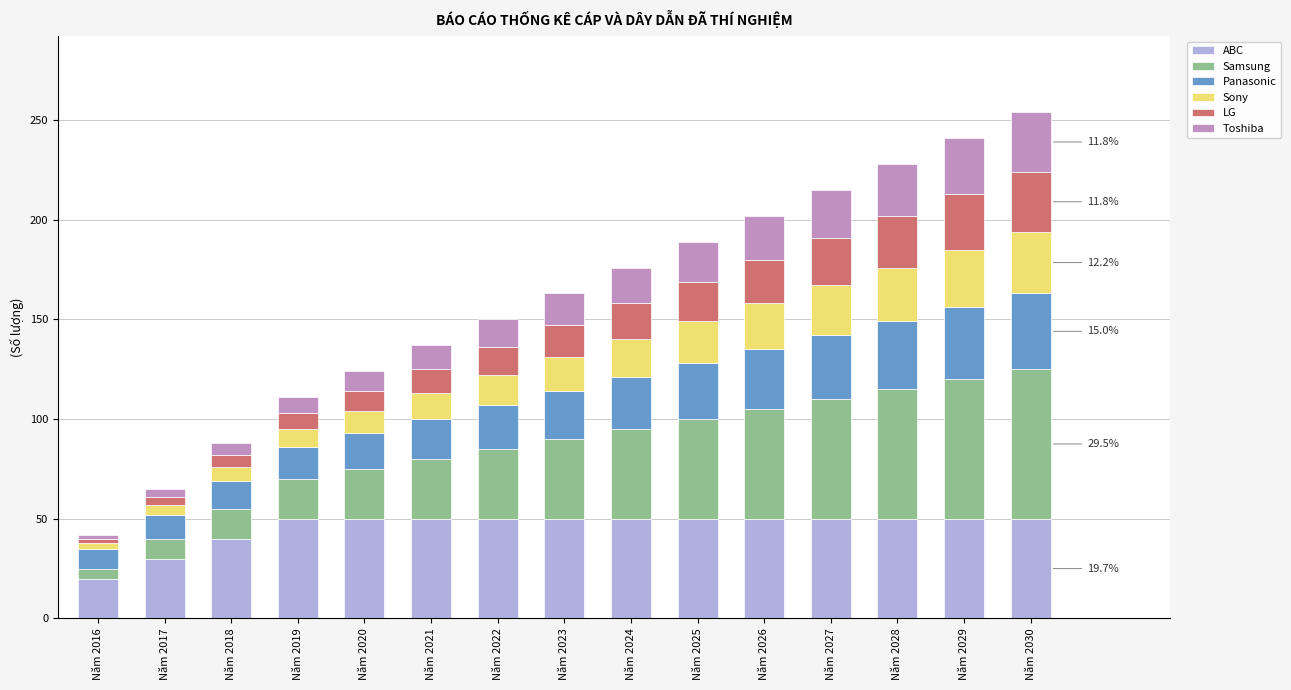

What is the average value of the Toshiba series?

46